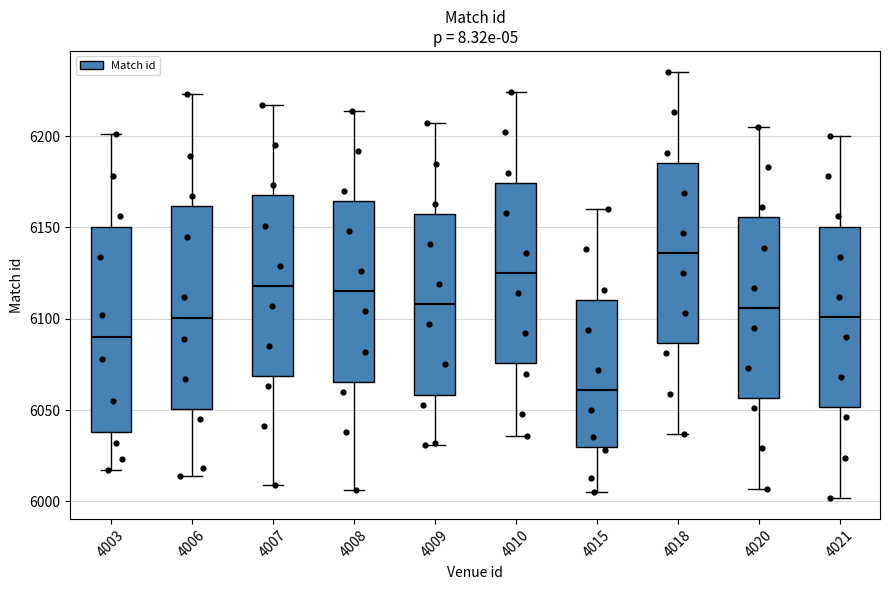

Reading left to right, read every box against the y-axis: the position of its median line, the range the box covers, and the ends of its whiskers. The values are not printed on the chart, so give them approximately, as read against the axis.

4003: median 6090, box 6040 to 6150, whiskers 6015 to 6200
4006: median 6100, box 6050 to 6160, whiskers 6015 to 6225
4007: median 6120, box 6070 to 6170, whiskers 6010 to 6215
4008: median 6115, box 6065 to 6165, whiskers 6005 to 6215
4009: median 6110, box 6060 to 6160, whiskers 6030 to 6205
4010: median 6125, box 6075 to 6175, whiskers 6035 to 6225
4015: median 6060, box 6030 to 6110, whiskers 6005 to 6160
4018: median 6135, box 6085 to 6185, whiskers 6035 to 6235
4020: median 6105, box 6055 to 6155, whiskers 6005 to 6205
4021: median 6100, box 6050 to 6150, whiskers 6000 to 6200